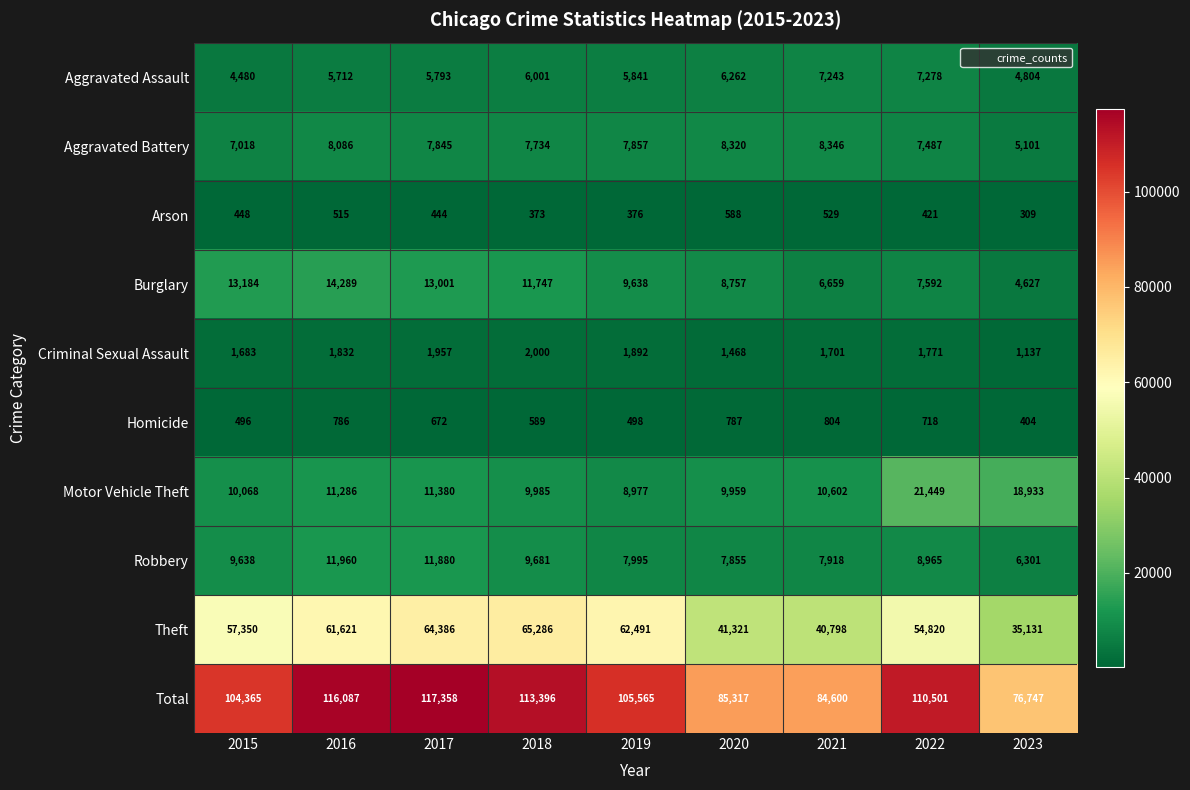

What is the average value of the Burglary series?

9944